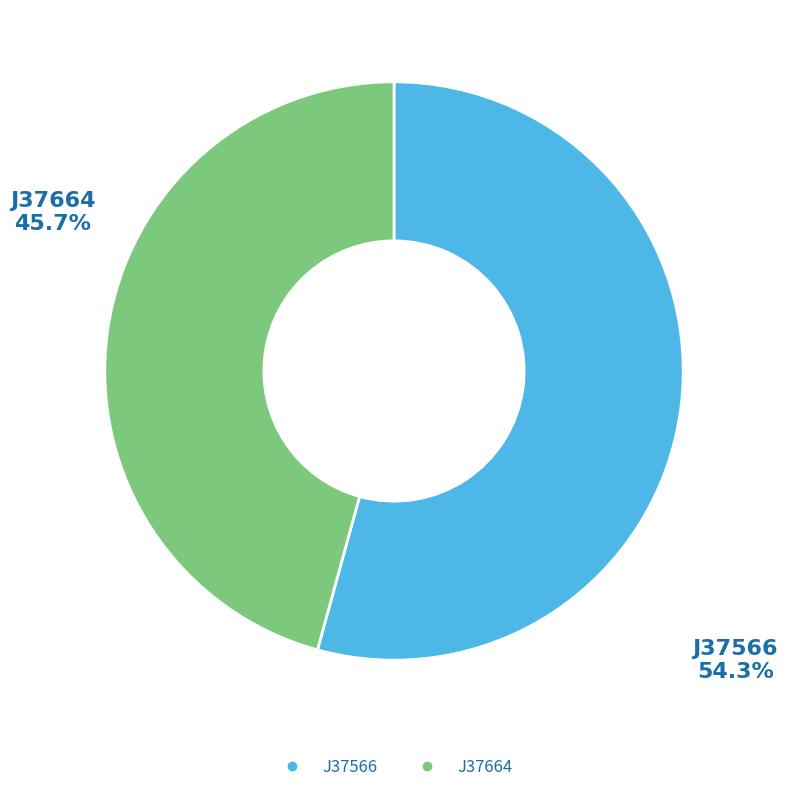

Which category has the biggest portion of the pie?

J37566